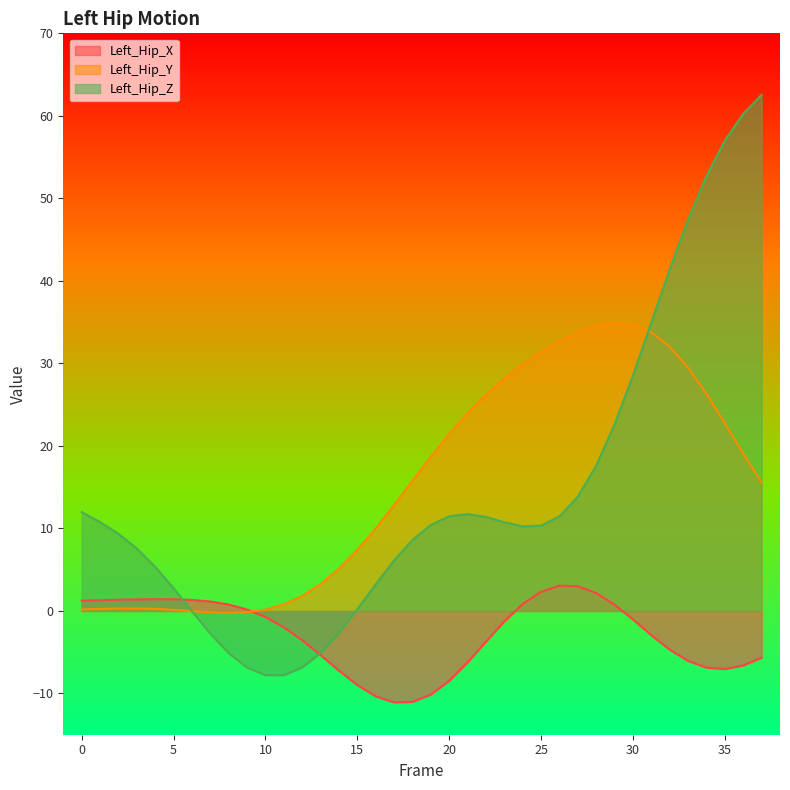

What is the total value across all series at 19?

19.0